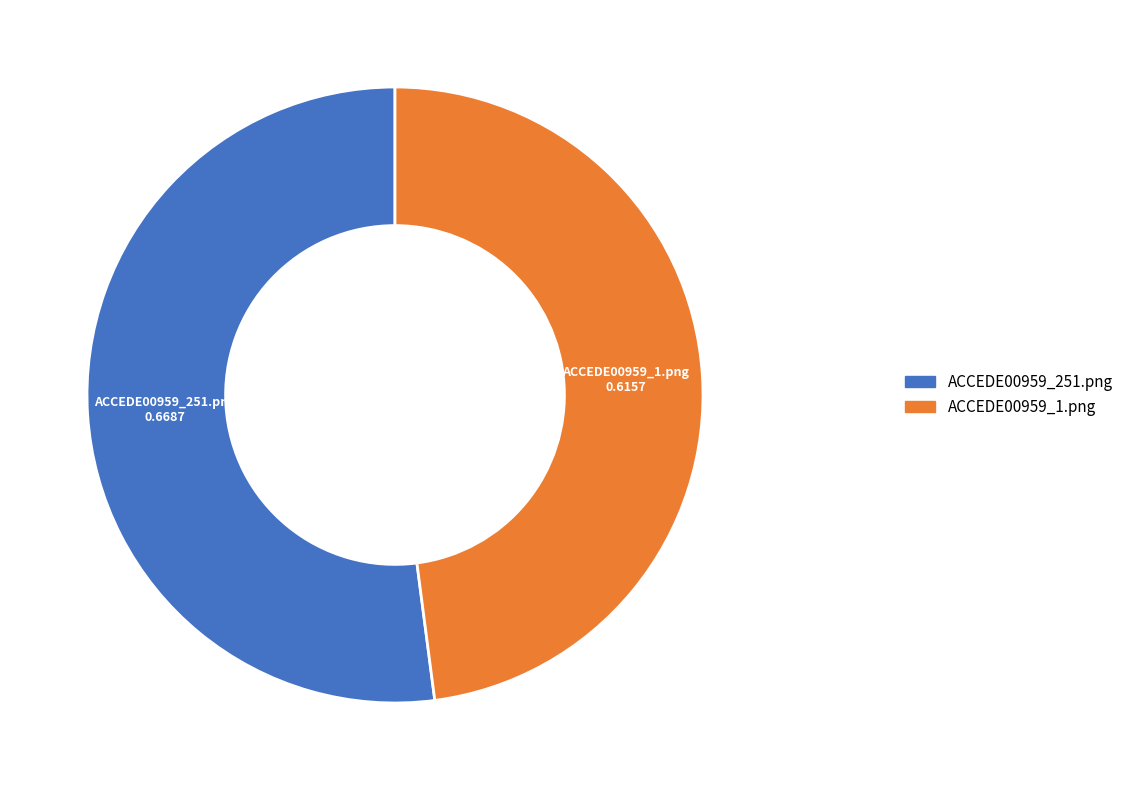

Count the number of slices in the pie.

2